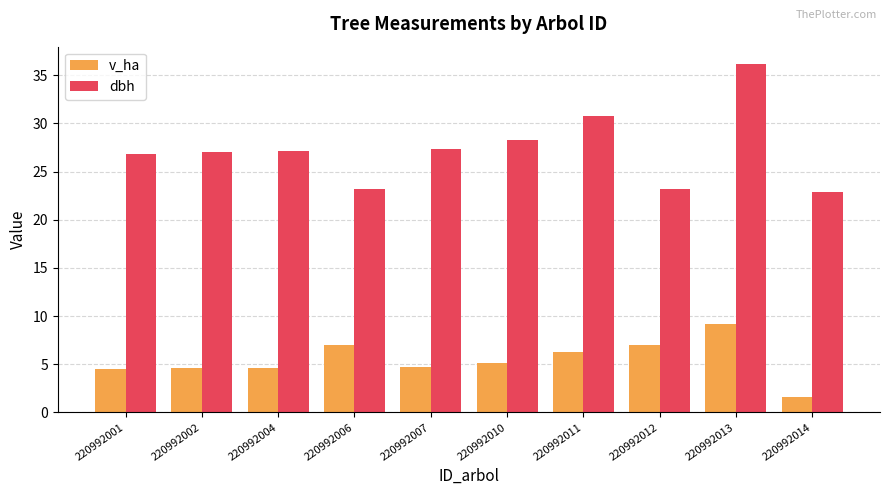

How many groups of bars are there?

10